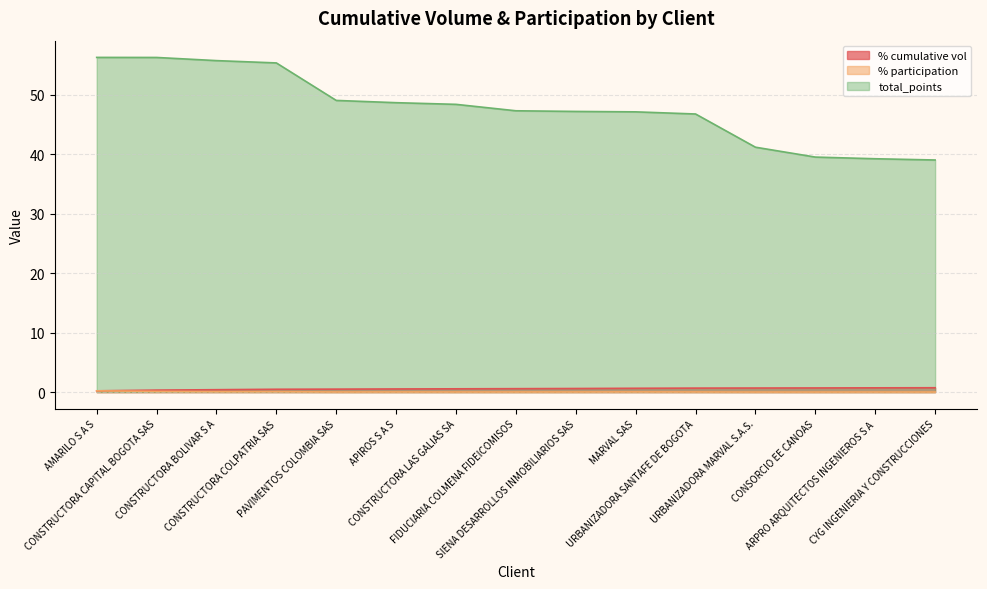

What is the approximate value of % cumulative vol at SIENA DESARROLLOS INMOBILIARIOS SAS?

0.6